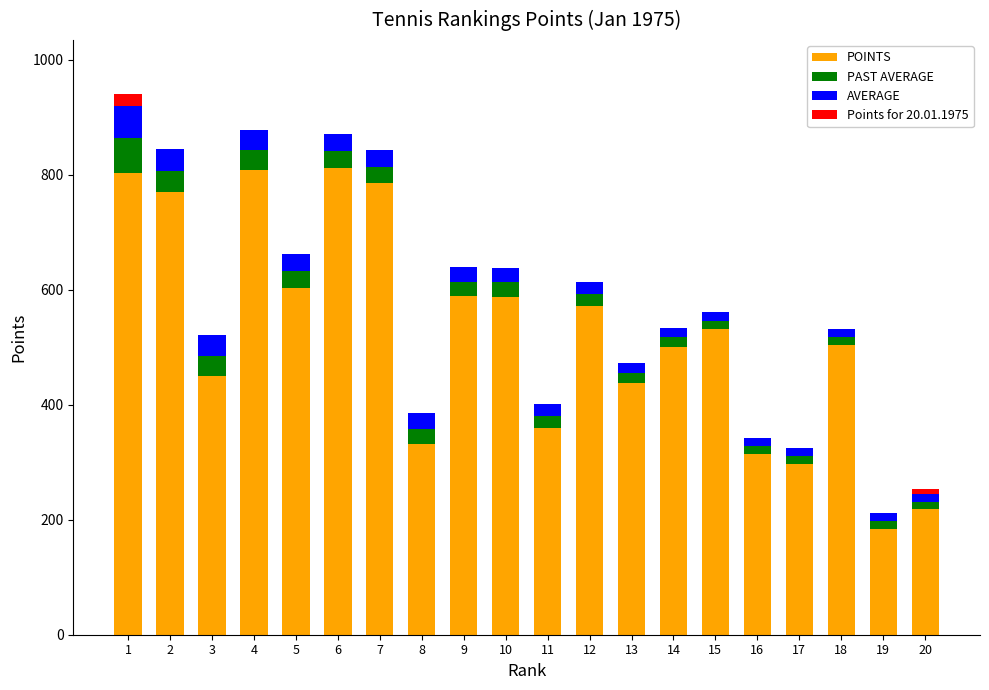

What is the maximum value for POINTS?

811